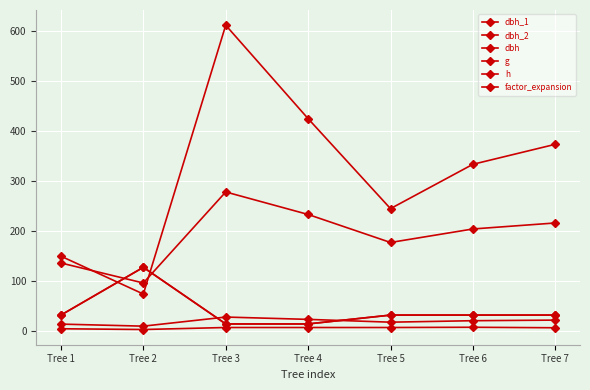

What is the value of the g point at the 7th from the left?

373.2